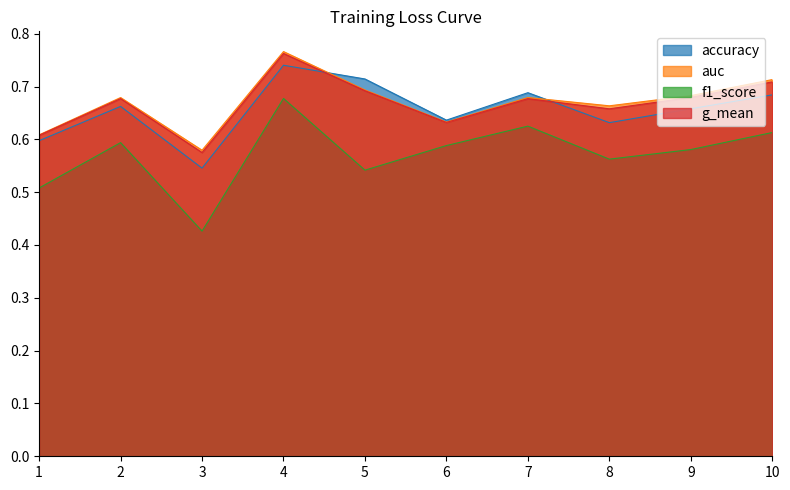

At 10, list the series in order from smallest to largest.

f1_score, accuracy, g_mean, auc